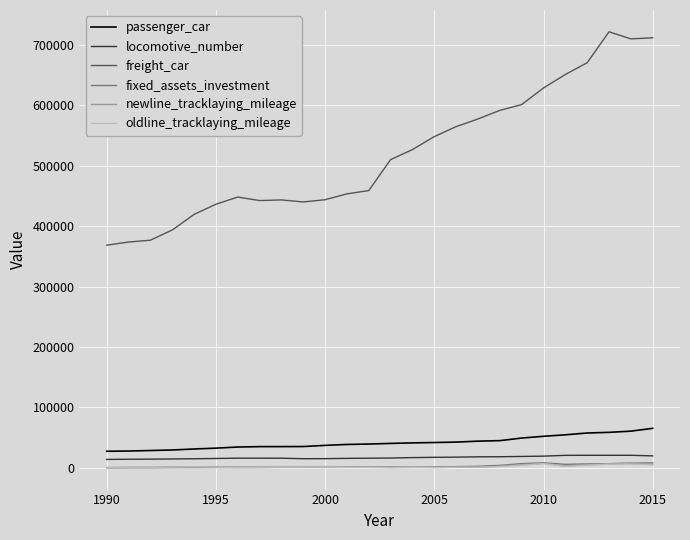

Which series has the largest total across all categories?

freight_car